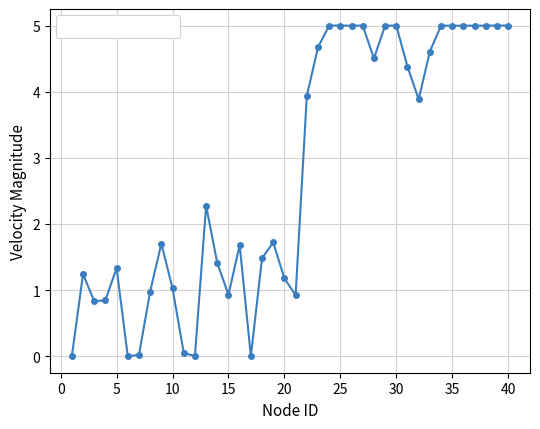

Does the chart have visible grid lines?

Yes